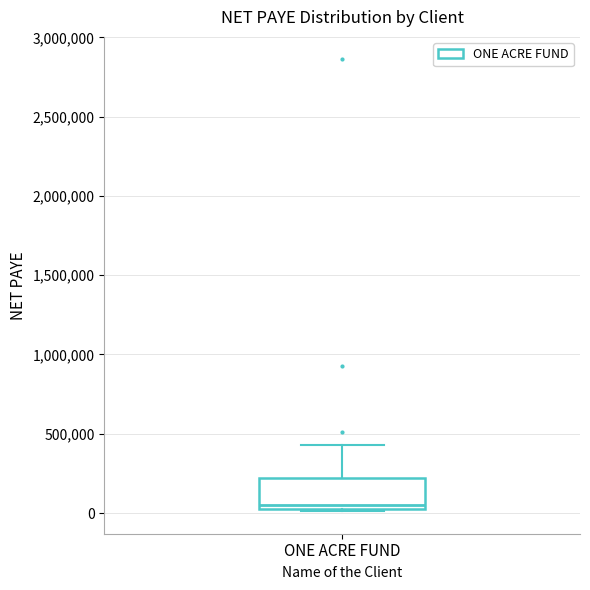

Transcribe this box plot: give where the median line is, the range the box spans, and where the two whiskers end, as read against the y-axis. The values are not printed on the chart, so give them approximately, as read against the axis.

median 50000 (just above the box's lower edge), box 50000 to 200000, whiskers 0 to 450000